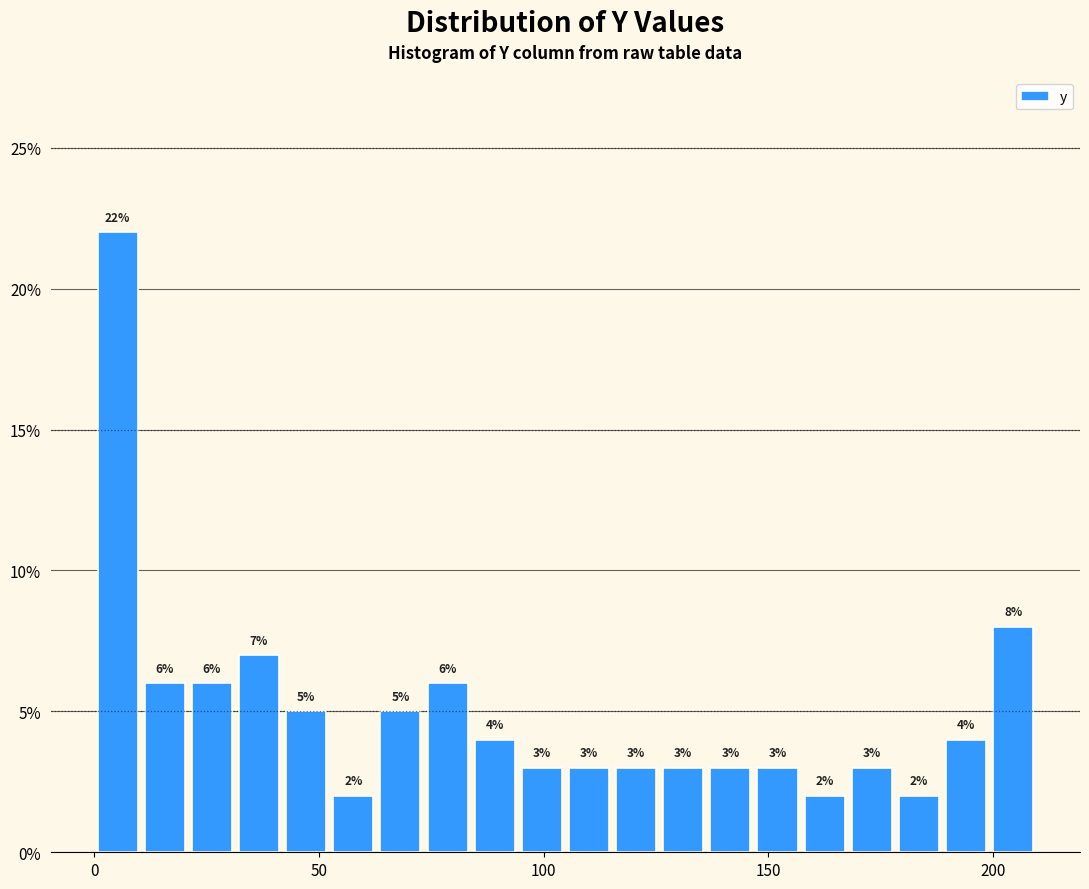

Around what value on the x-axis is the tallest bar? Give the approximate position of its centre, as read against the axis.

5